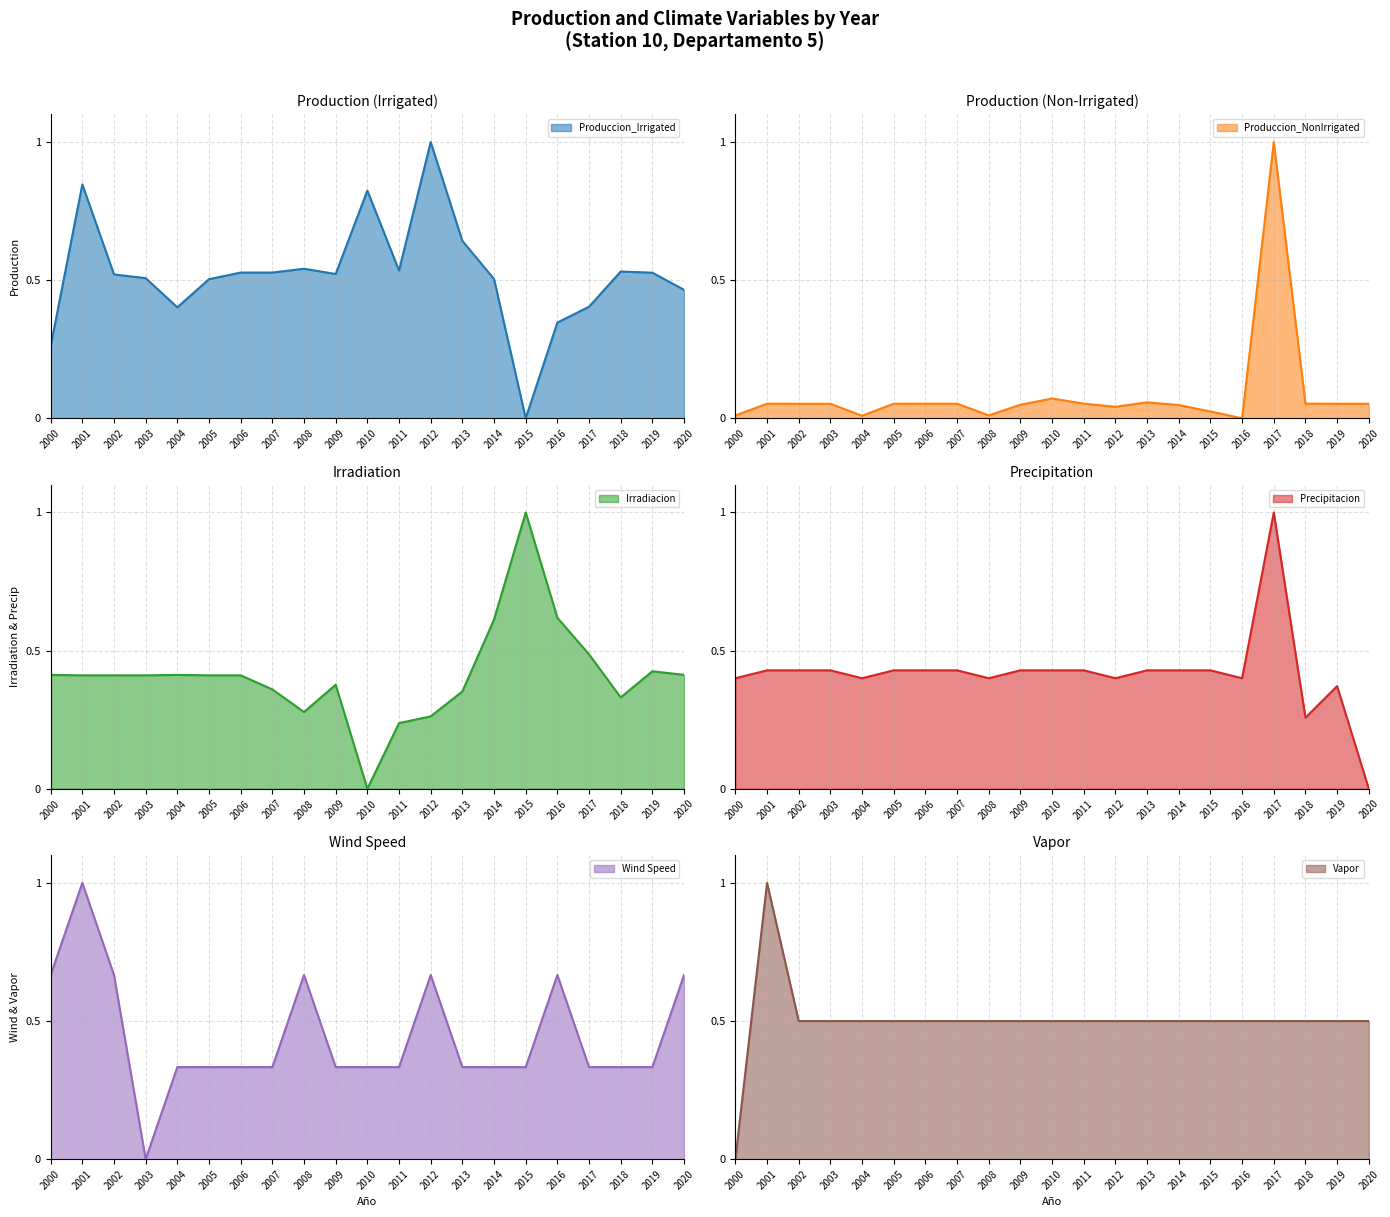

What is the difference between the Precipitacion values at 2006 and 2018?

0.2